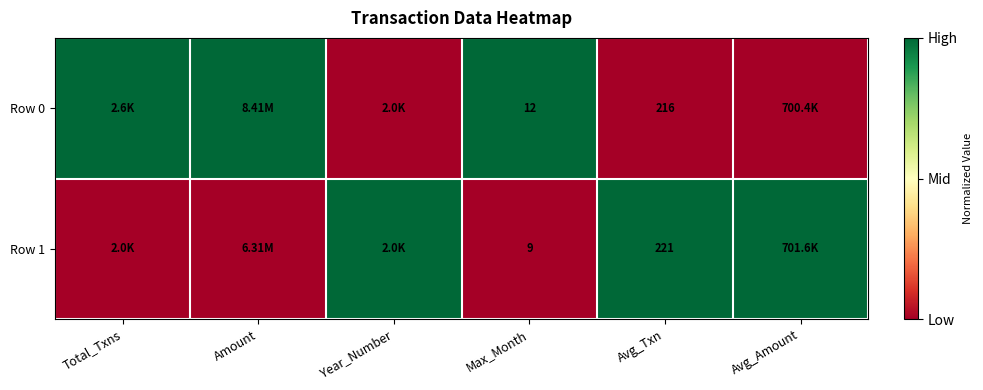

What is the total value across all series at Avg_Txn?

437